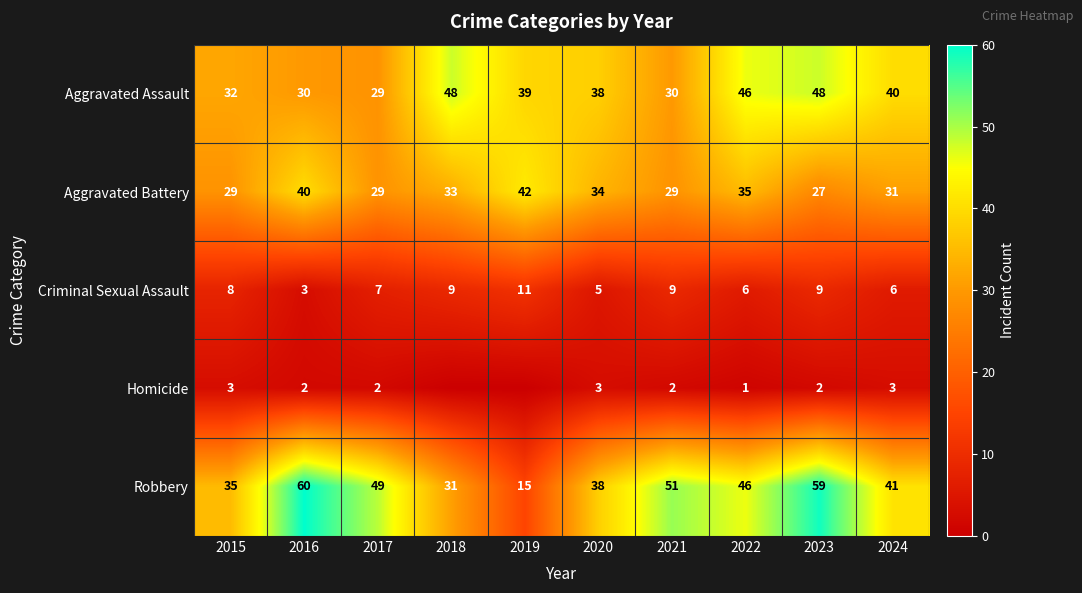

Is it true that Aggravated Battery equals 42 at 2019?

True